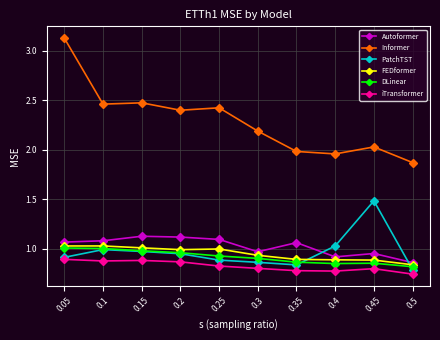

Is it true that FEDformer equals 0.9 at 0.4?

True